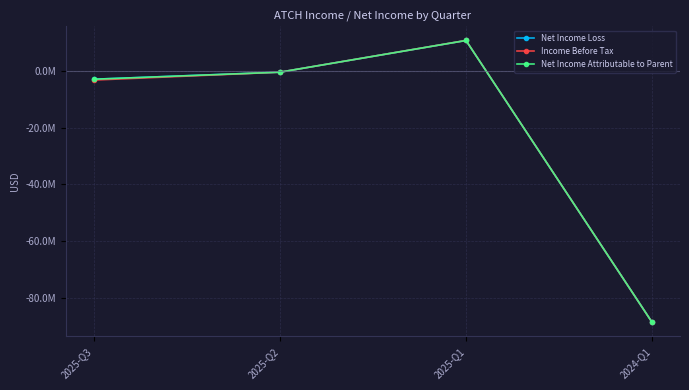

Does the chart have visible grid lines?

Yes